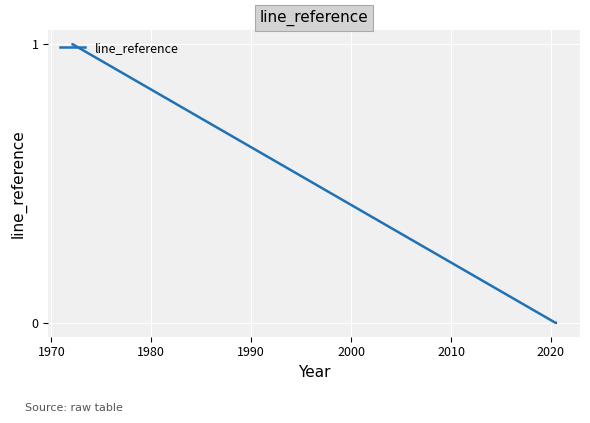

Is this an area chart (filled region under the line)?

No